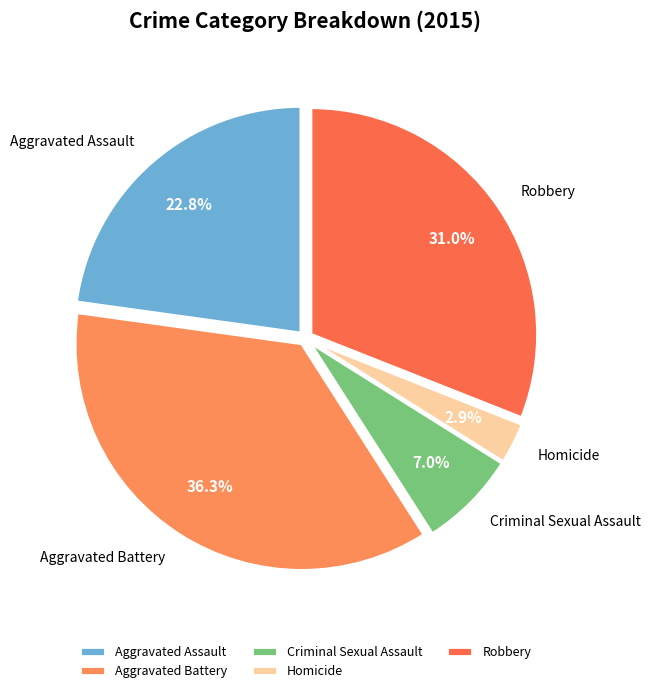

Is it true that Criminal Sexual Assault is 22% of the pie?

False